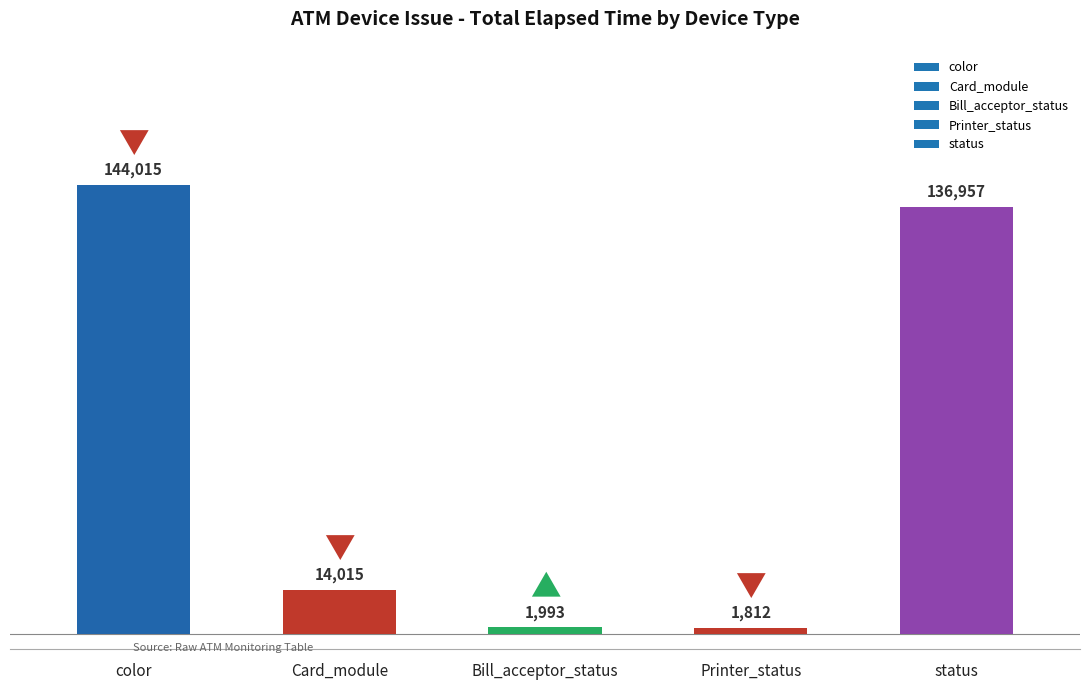

How many categories are shown in the chart?

5